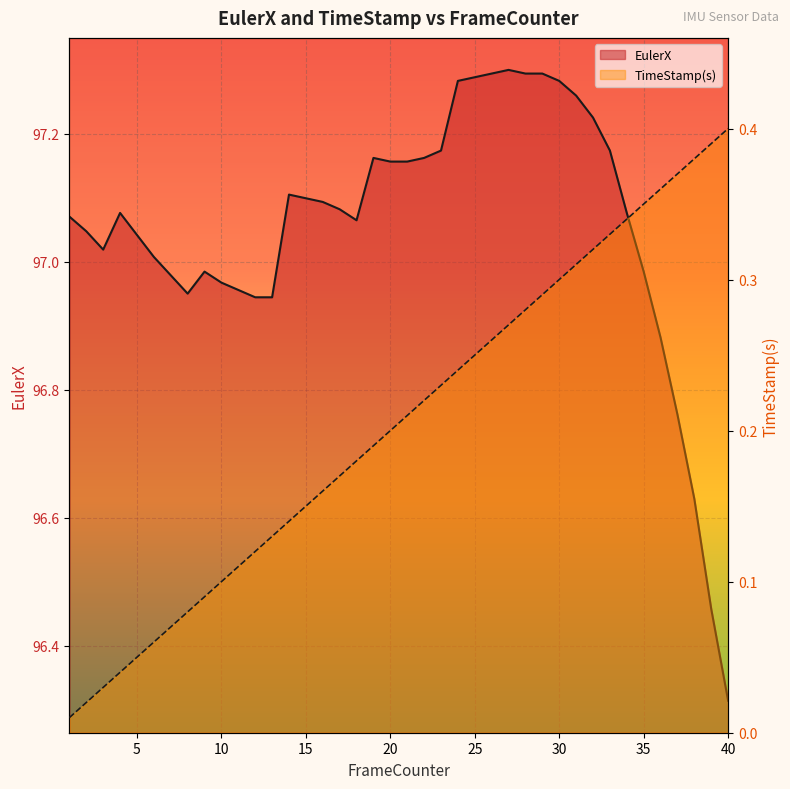

Reading right to left, list all the values displayed in this chart.

EulerX: 40=96.3	39=96.5	38=96.6	37=96.8	36=96.9	35=97.0	34=97.1	33=97.2	32=97.2	31=97.3	30=97.3	29=97.3	28=97.3	27=97.3	26=97.3	25=97.3	24=97.3	23=97.2	22=97.2	21=97.2	20=97.2	19=97.2	18=97.1	17=97.1	16=97.1	15=97.1	14=97.1	13=96.9	12=96.9	11=97.0	10=97.0	9=97.0	8=97.0	7=97.0	6=97.0	5=97.0	4=97.1	3=97.0	2=97.0	1=97.1
TimeStamp(s): 40=0.4	39=0.4	38=0.4	37=0.4	36=0.4	35=0.3	34=0.3	33=0.3	32=0.3	31=0.3	30=0.3	29=0.3	28=0.3	27=0.3	26=0.3	25=0.2	24=0.2	23=0.2	22=0.2	21=0.2	20=0.2	19=0.2	18=0.2	17=0.2	16=0.2	15=0.1	14=0.1	13=0.1	12=0.1	11=0.1	10=0.1	9=0.1	8=0.1	7=0.1	6=0.1	5=0.1	4=0.0	3=0.0	2=0.0	1=0.0